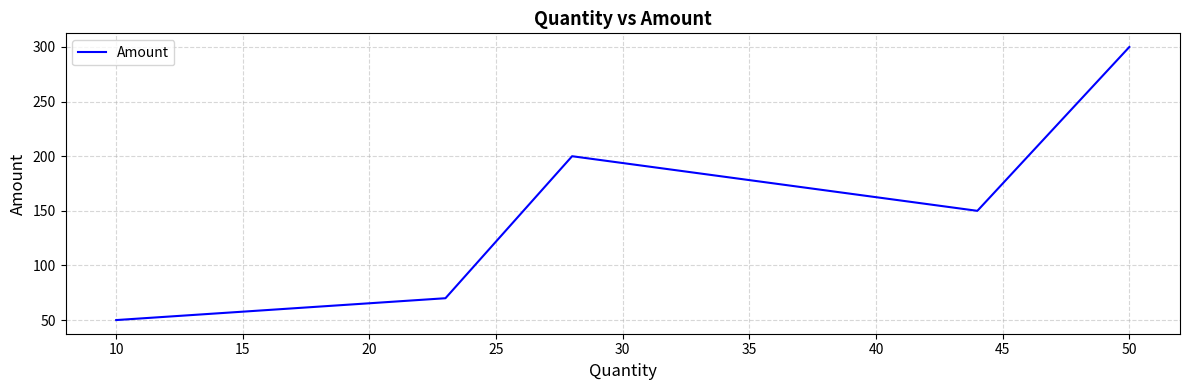

What is the smallest value displayed?

50